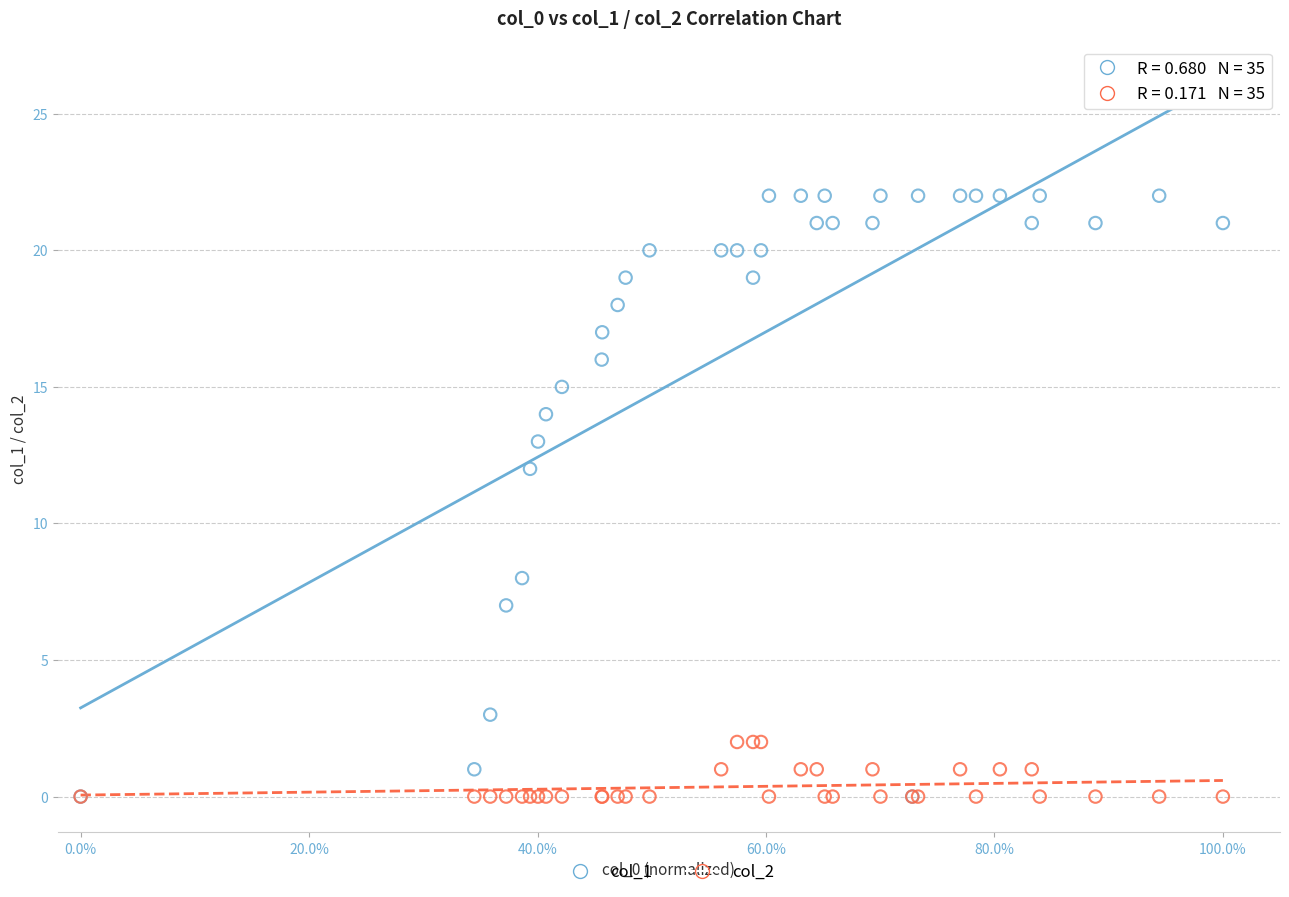

Across all series, what Y value is closest to 11?

12